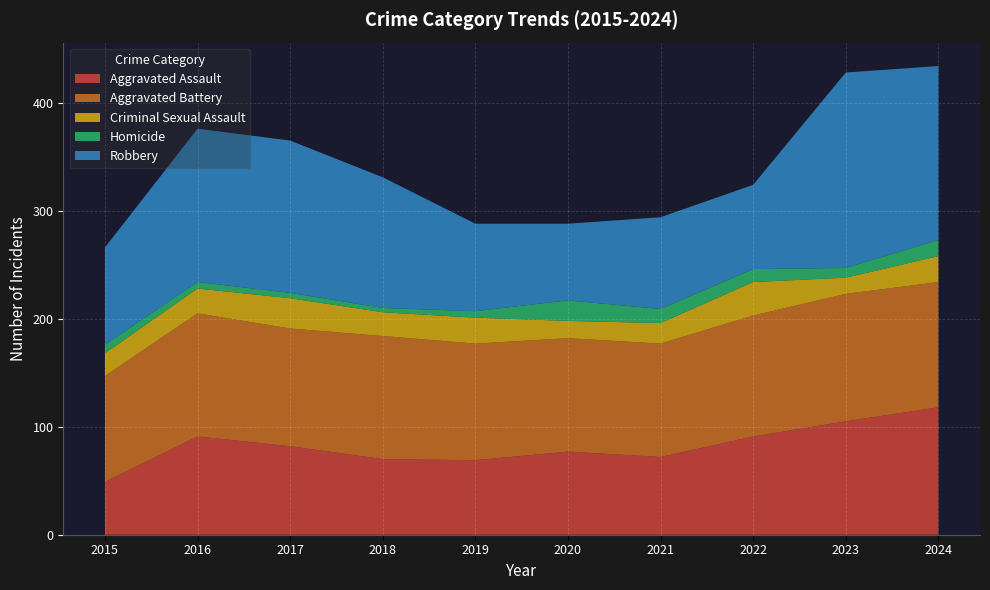

Reading right to left, list all the values displayed in this chart.

Aggravated Assault: 118	105	91	72	77	69	70	82	91	49
Aggravated Battery: 116	118	112	105	105	108	114	109	114	98
Criminal Sexual Assault: 24	15	31	19	16	24	22	28	23	21
Homicide: 15	9	12	13	19	6	4	5	6	8
Robbery: 161	181	78	85	71	81	121	141	142	90